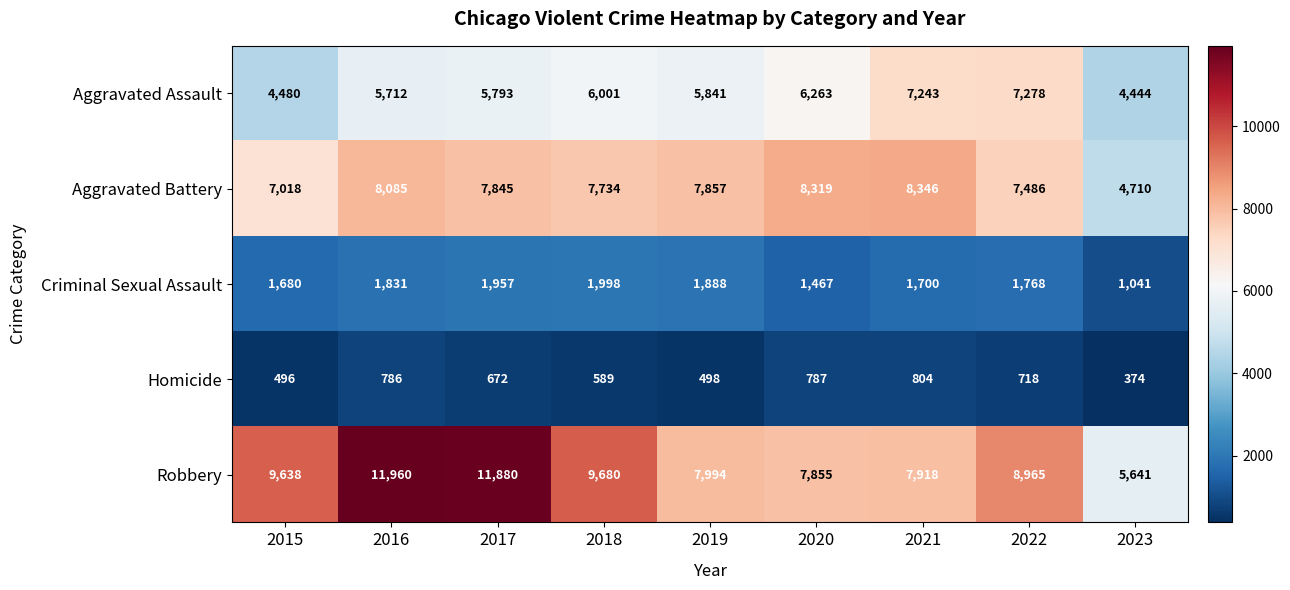

Is the value of Homicide at 2020 greater than the value of Criminal Sexual Assault at 2016?

No